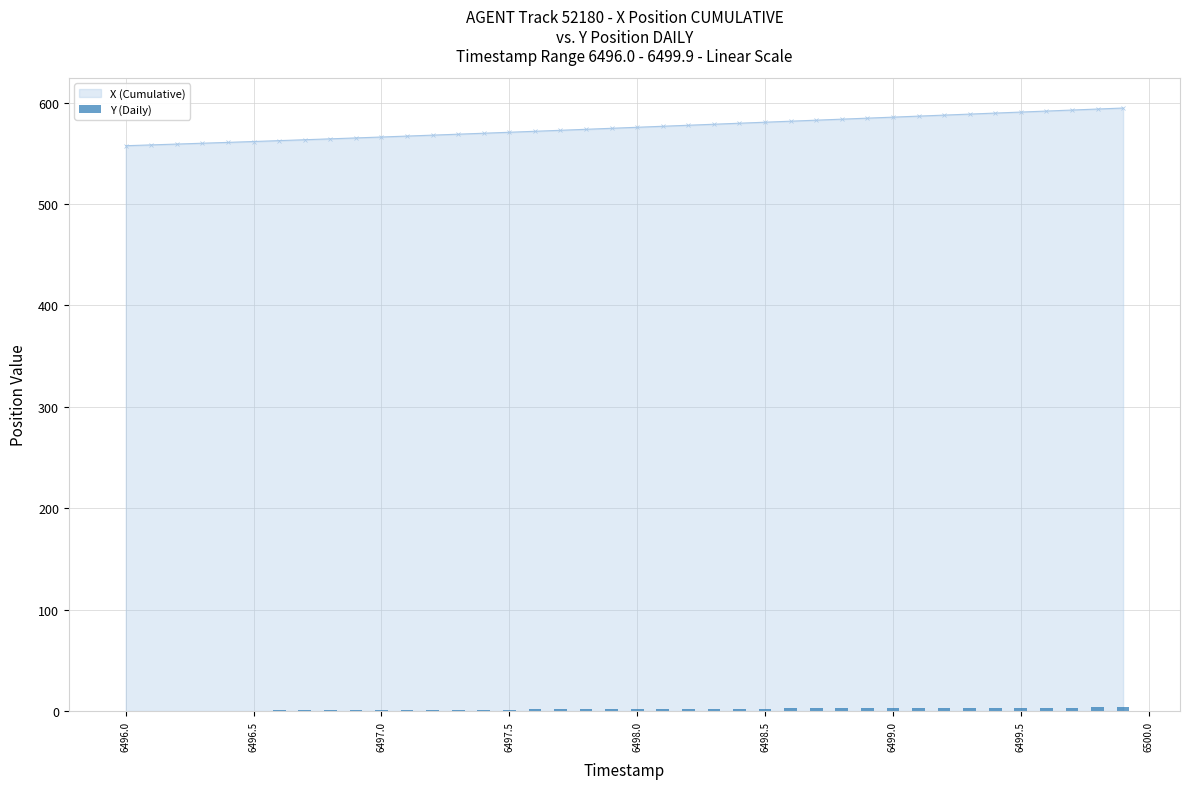

What is the minimum value for X (Cumulative)?

557.6